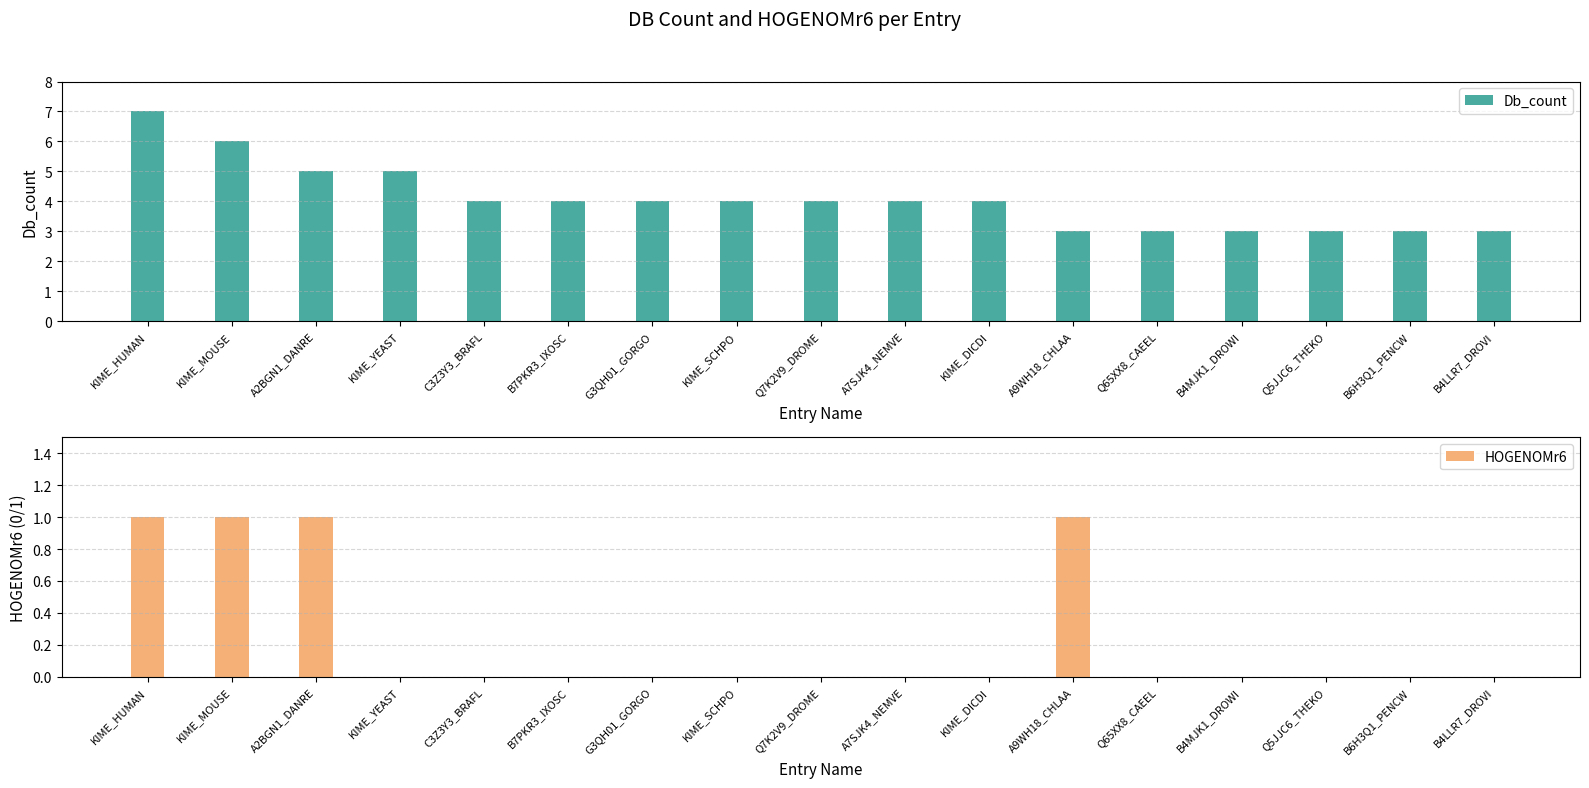

At which label is HOGENOMr6 closest to 0?

KIME_YEAST